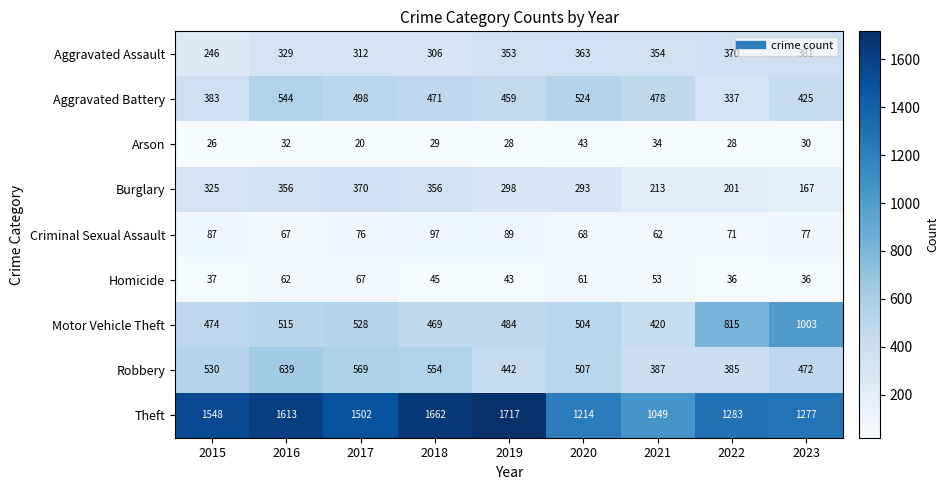

Rank the series by their maximum value, from highest to lowest.

Theft, Motor Vehicle Theft, Robbery, Aggravated Battery, Aggravated Assault, Burglary, Criminal Sexual Assault, Homicide, Arson